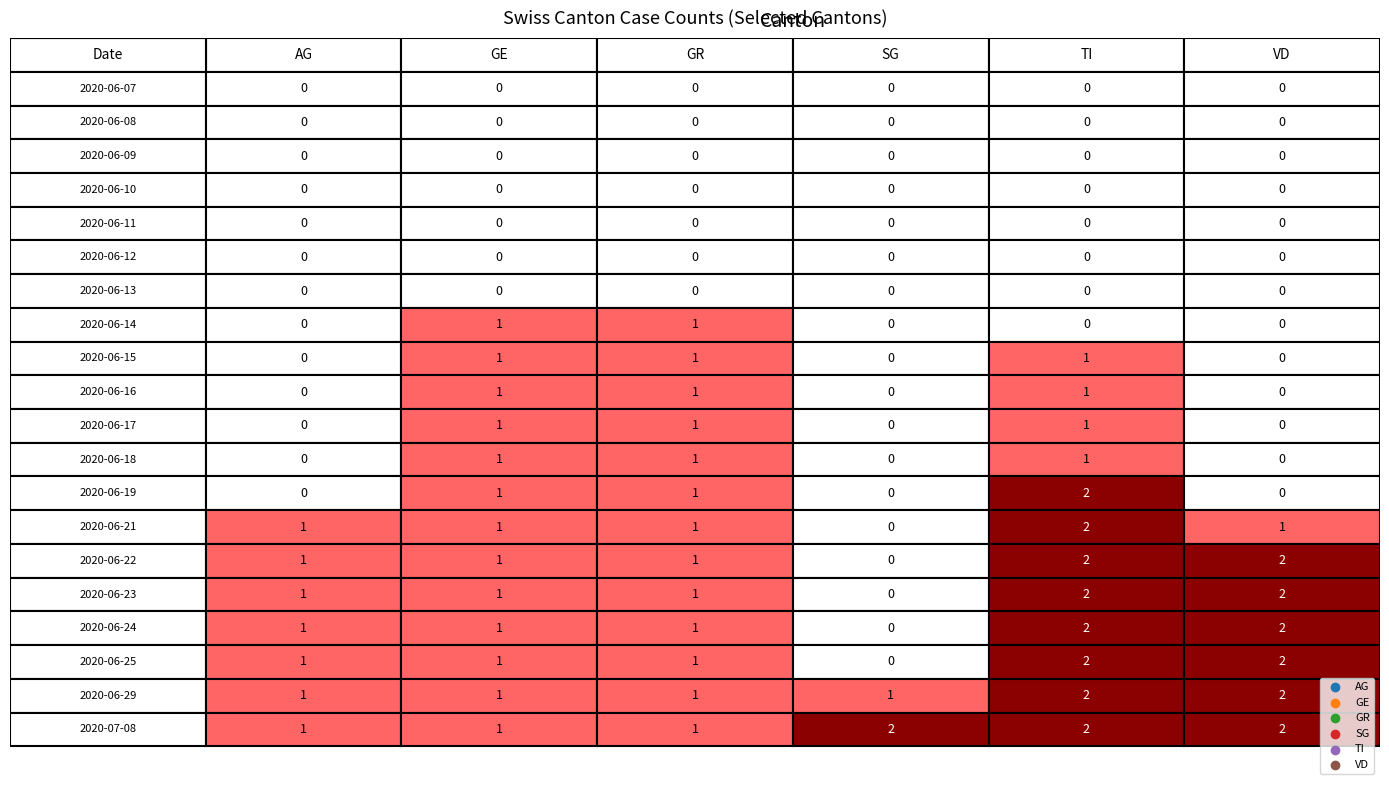

Rank the series by their maximum value, from lowest to highest.

AG, GE, GR, SG, TI, VD